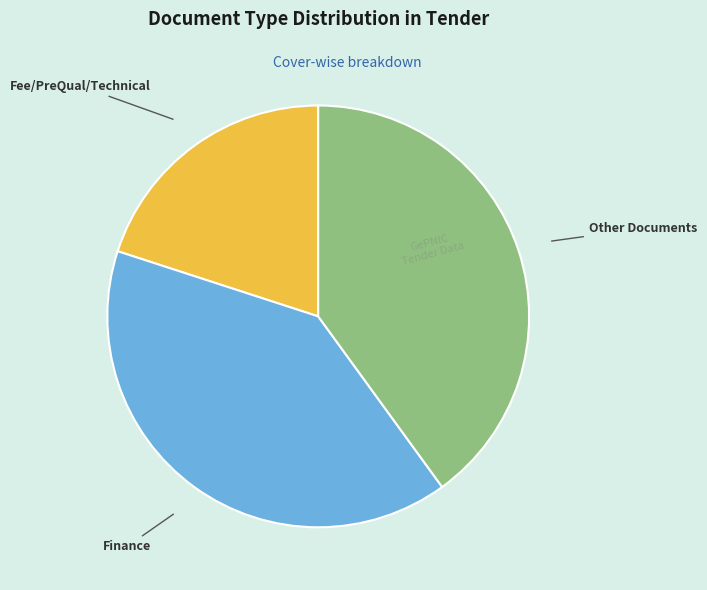

How many slices are in this pie chart?

3